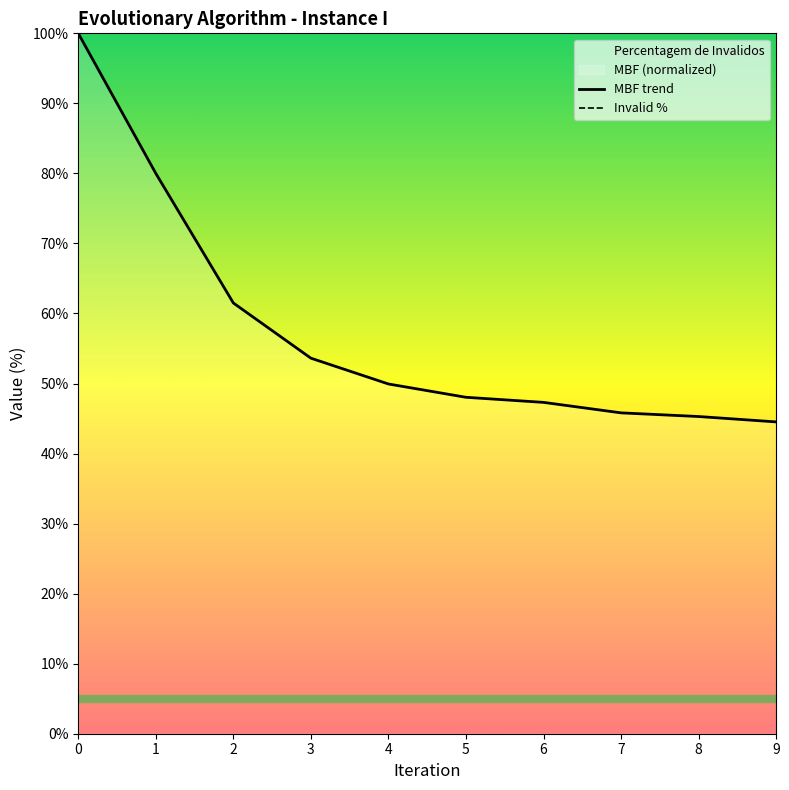

What is the minimum value shown in the chart?

44.5